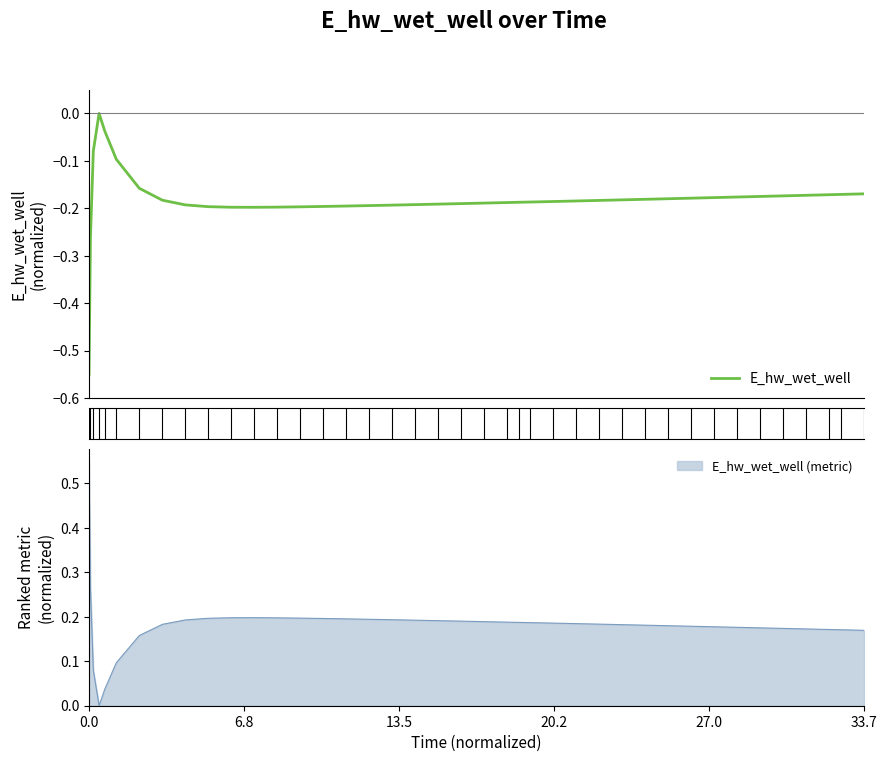

Reading left to right, what are all the values shown in this chart?

-0.6	-0.3	-0.1	0.0	-0.0	-0.1	-0.2	-0.2	-0.2	-0.2	-0.2	-0.2	-0.2	-0.2	-0.2	-0.2	-0.2	-0.2	-0.2	-0.2	-0.2	-0.2	-0.2	-0.2	-0.2	-0.2	-0.2	-0.2	-0.2	-0.2	-0.2	-0.2	-0.2	-0.2	-0.2	-0.2	-0.2	-0.2	-0.2	-0.2